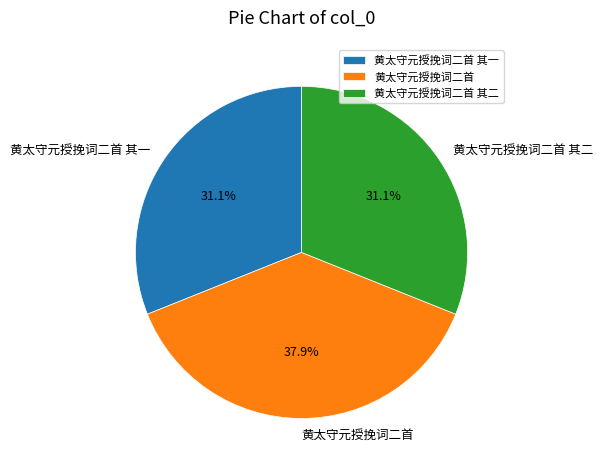

Which category has the biggest portion of the pie?

黄太守元授挽词二首